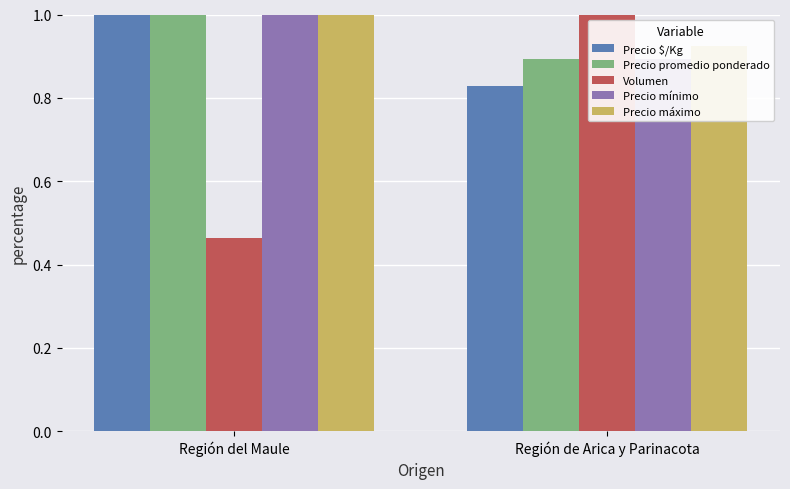

Count the number of categories in the chart.

2